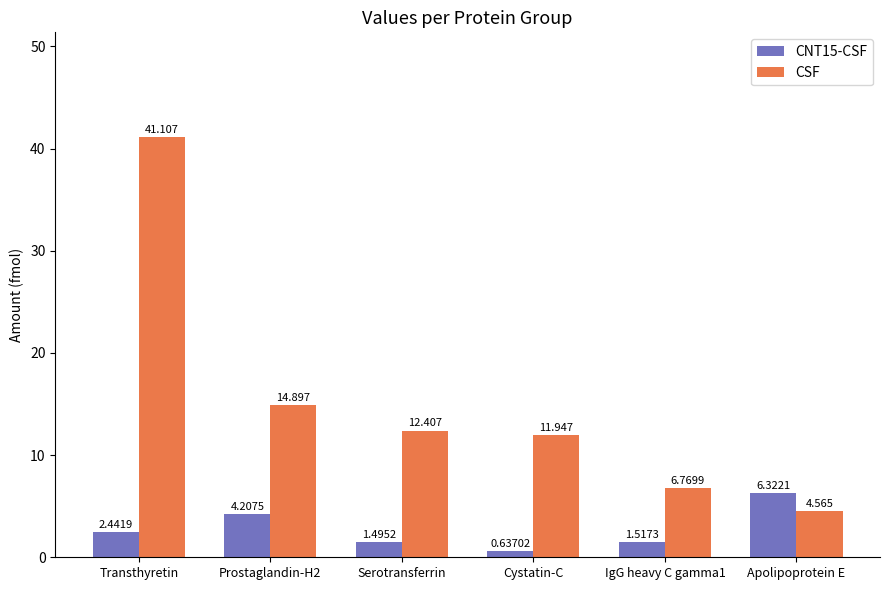

Where is CNT15-CSF nearest to the value 3?

Transthyretin